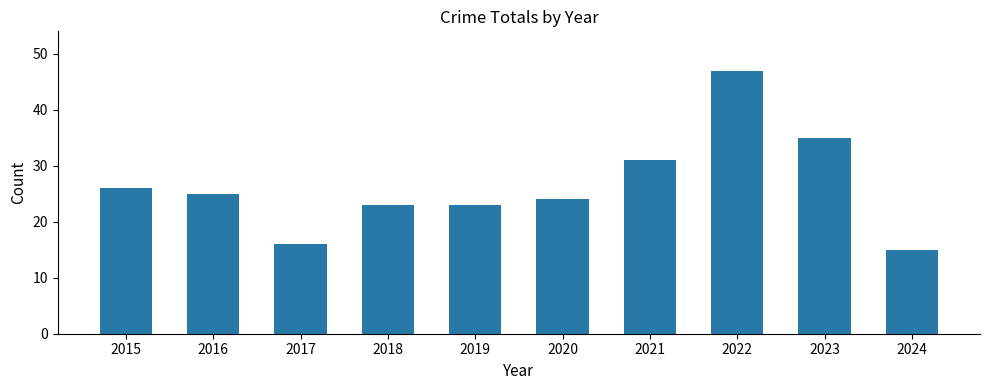

Approximately how many times larger is the value at 2018 compared to 2022?

0.5